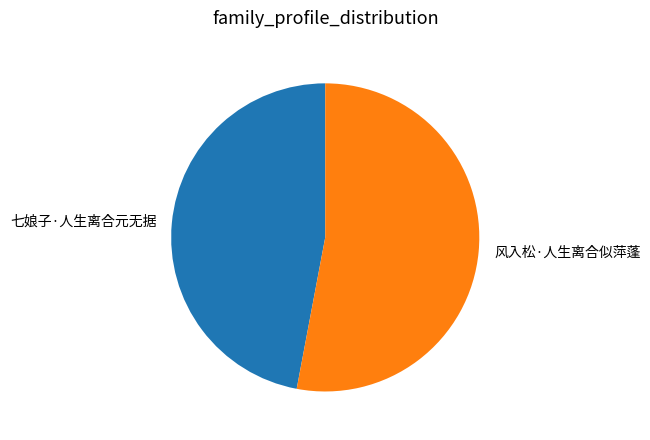

Which slice is the smallest?

七娘子·人生离合元无据